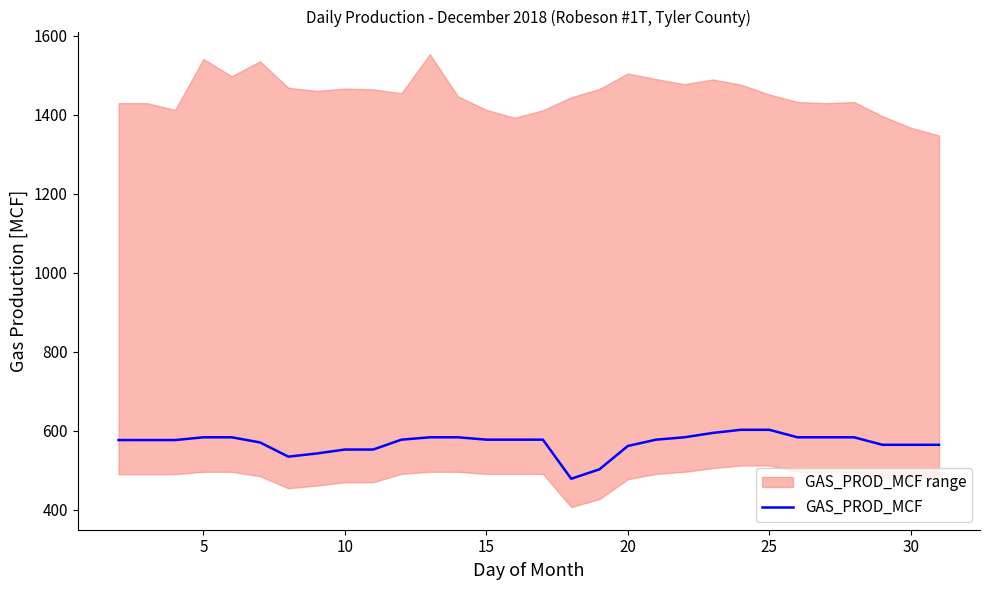

What is the difference between the second highest and minimum values?

124